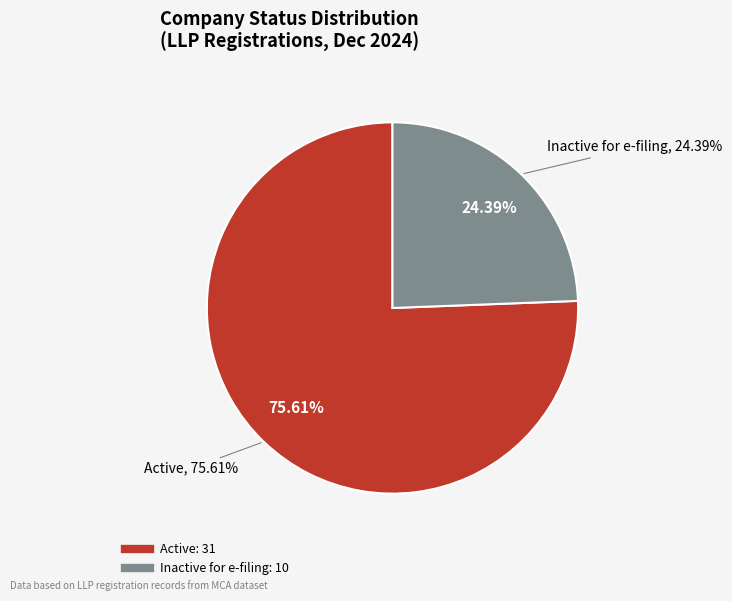

What is the change in value from Active to Inactive for e-filing?

-21